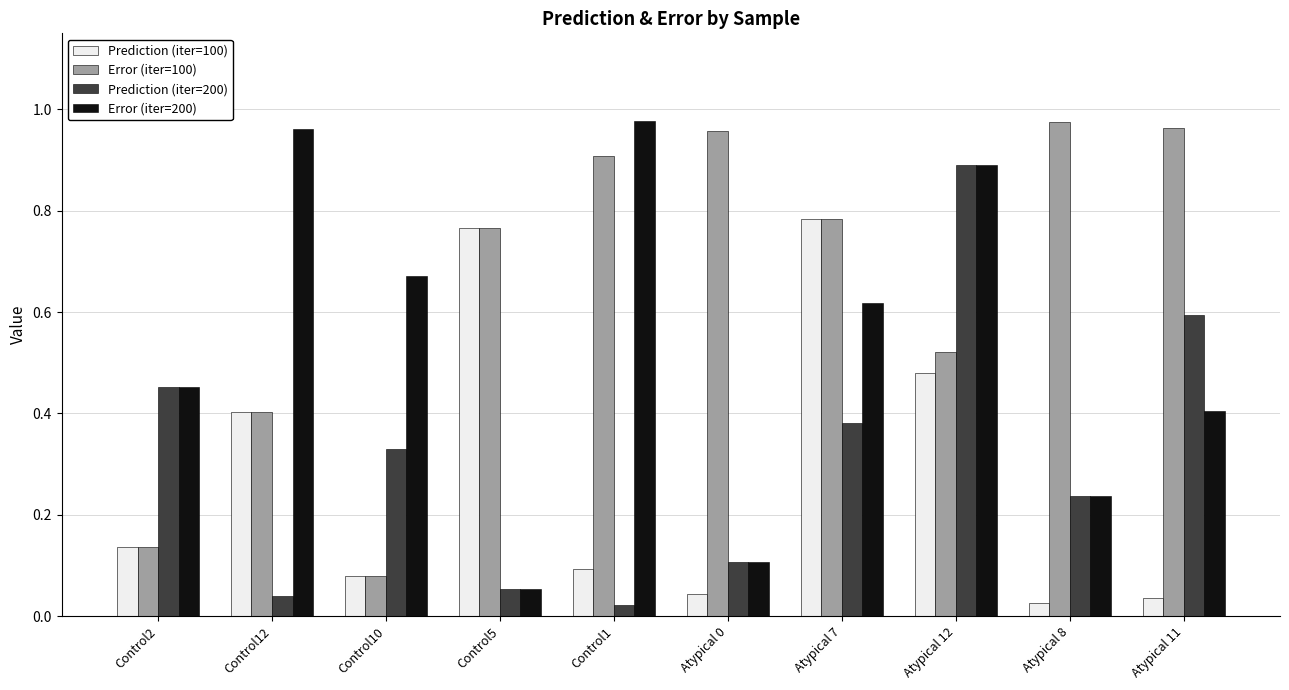

What is the label of the 10th bar from the left?

Atypical 11